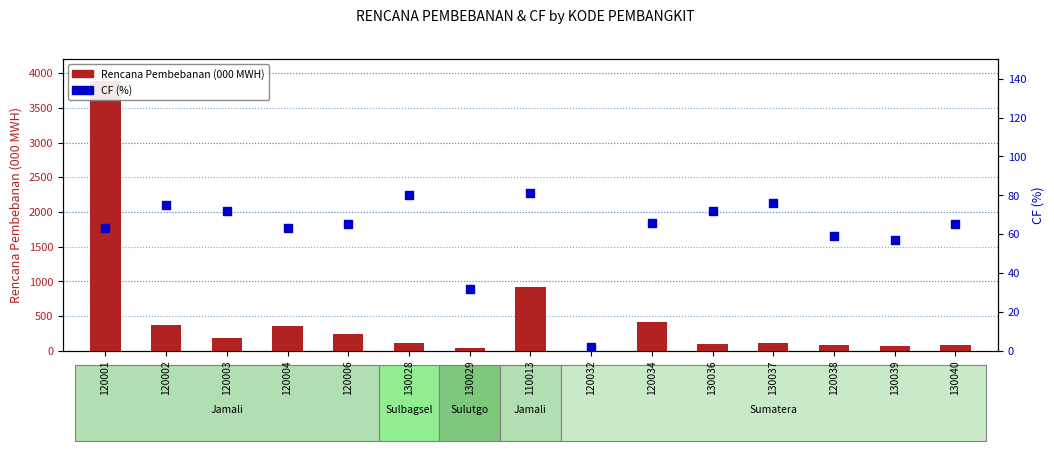

At which category is the sum across all series the highest?

120001